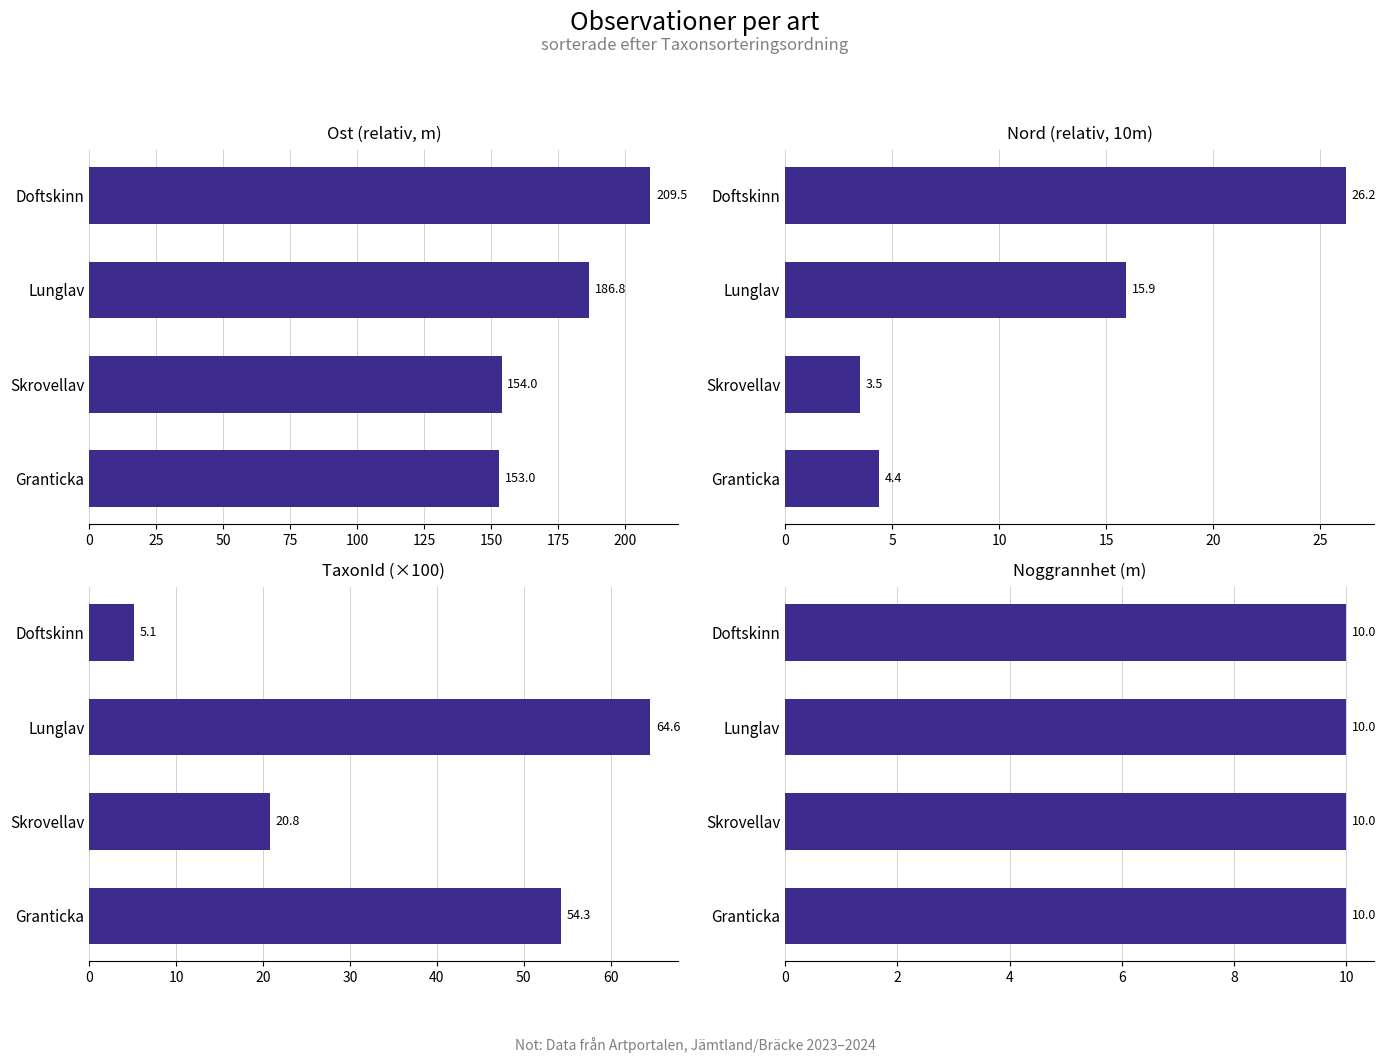

True or false: Nord (relativ, 10m) has a value of 6.5 at Granticka.

False